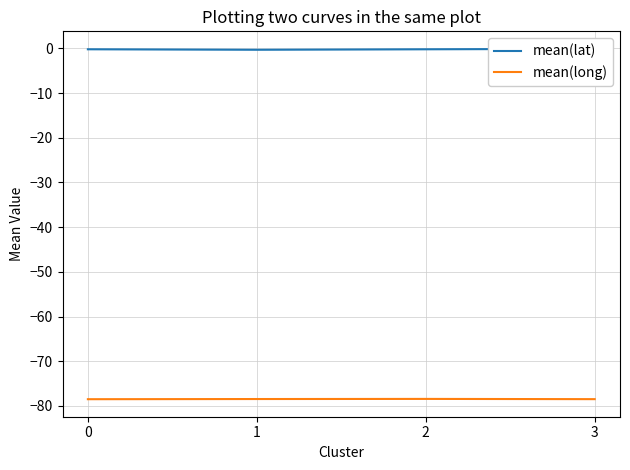

Reading left to right, what are all the values shown in this chart?

mean(lat): -0.2	-0.3	-0.2	-0.1
mean(long): -78.5	-78.5	-78.4	-78.5